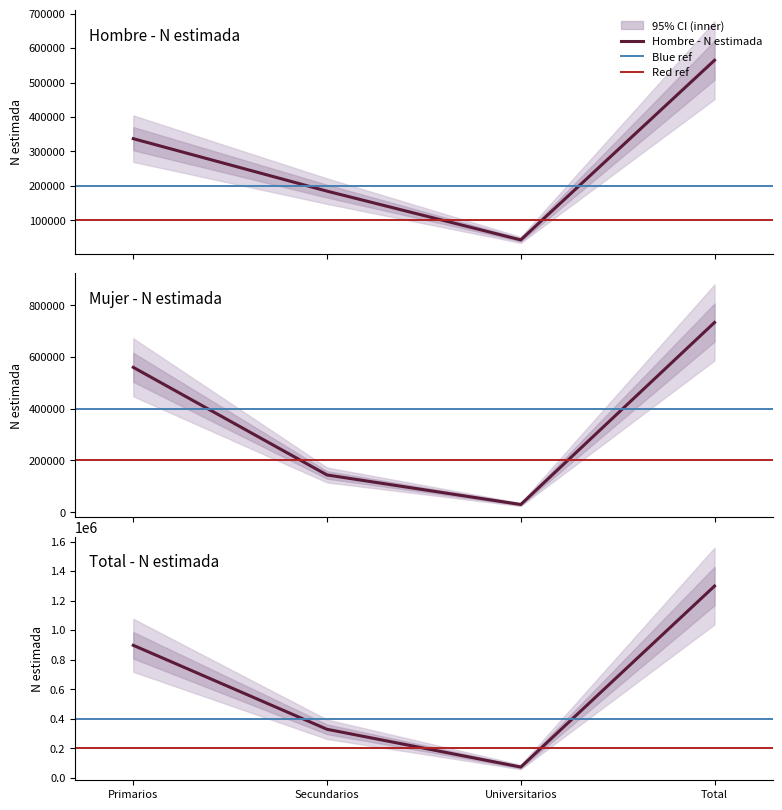

What is the approximate value of Total_Si_n at Secundarios?

328585